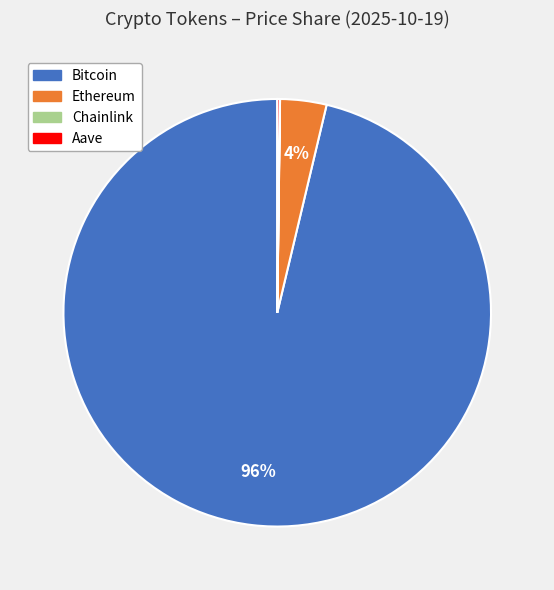

Combined, do Bitcoin and Ethereum account for over 50%?

Yes